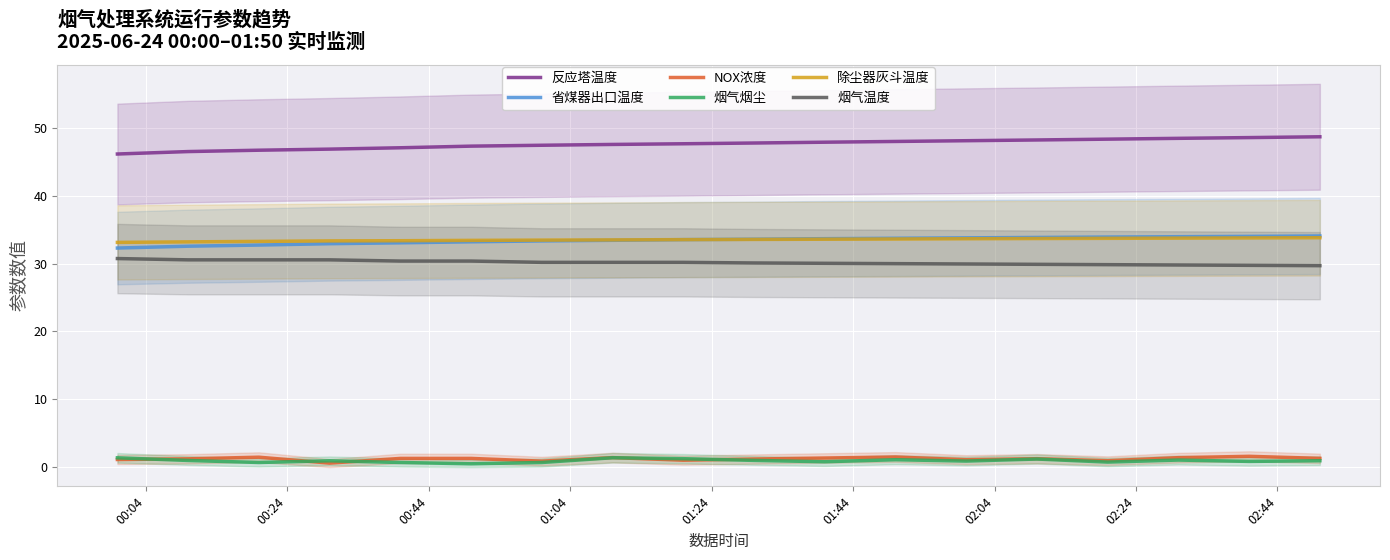

True or false: 省煤器出口温度 and 烟气烟尘 intersect in this chart.

False